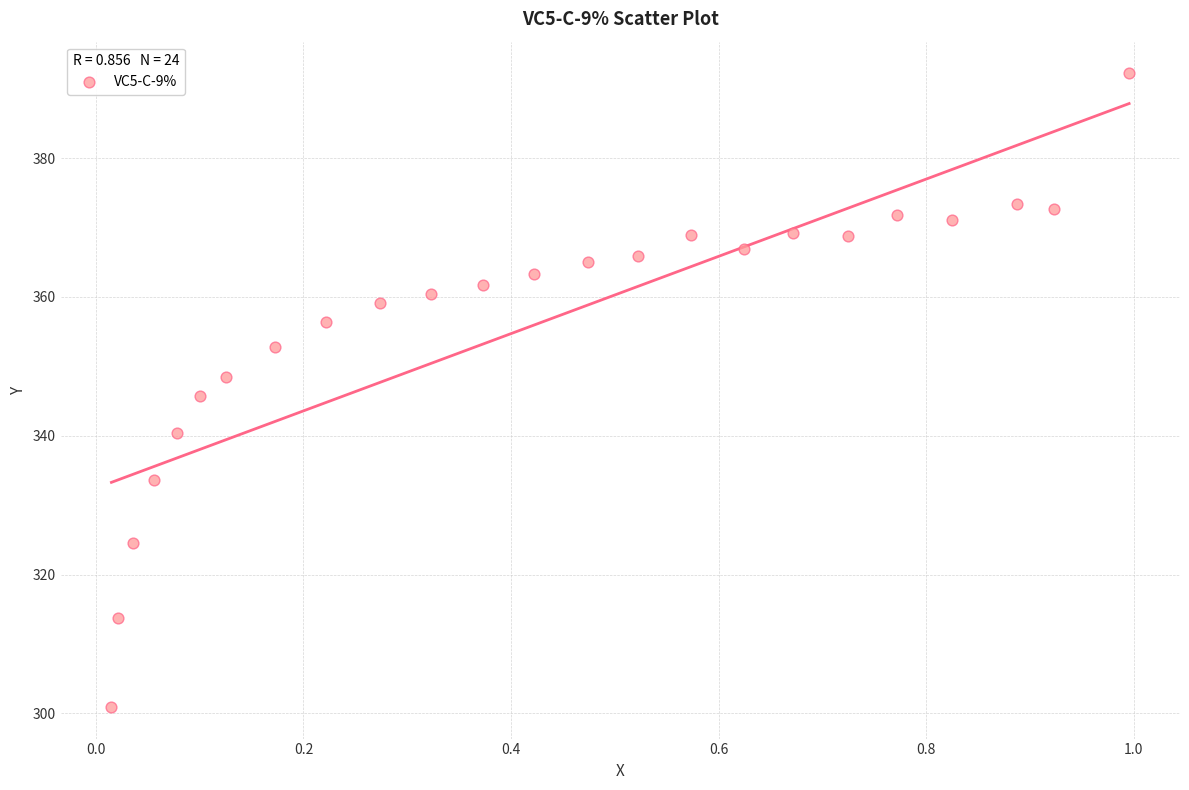

What is the range of X values (max minus min)?

1.0